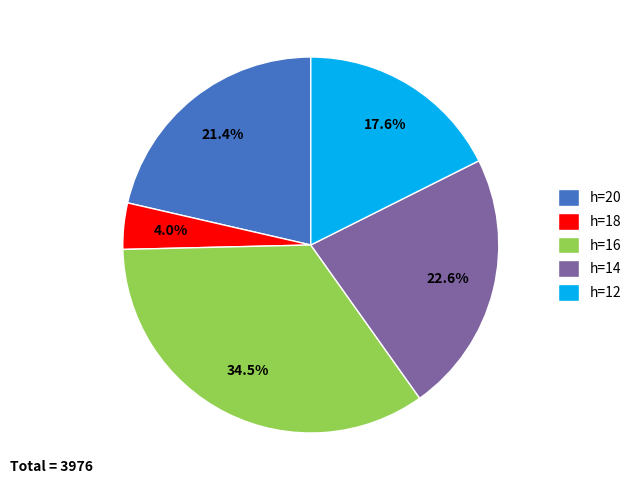

What percentage is NOT represented by h=20?

78.6%